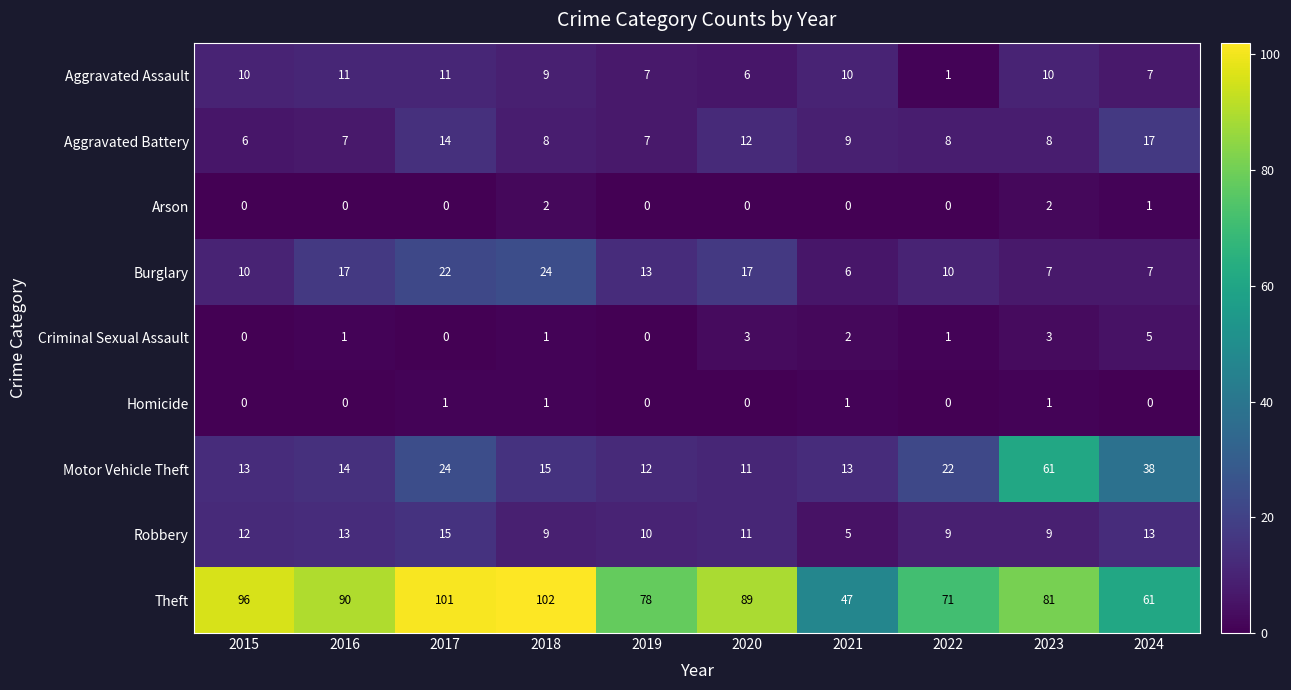

How many series are shown in this chart?

9